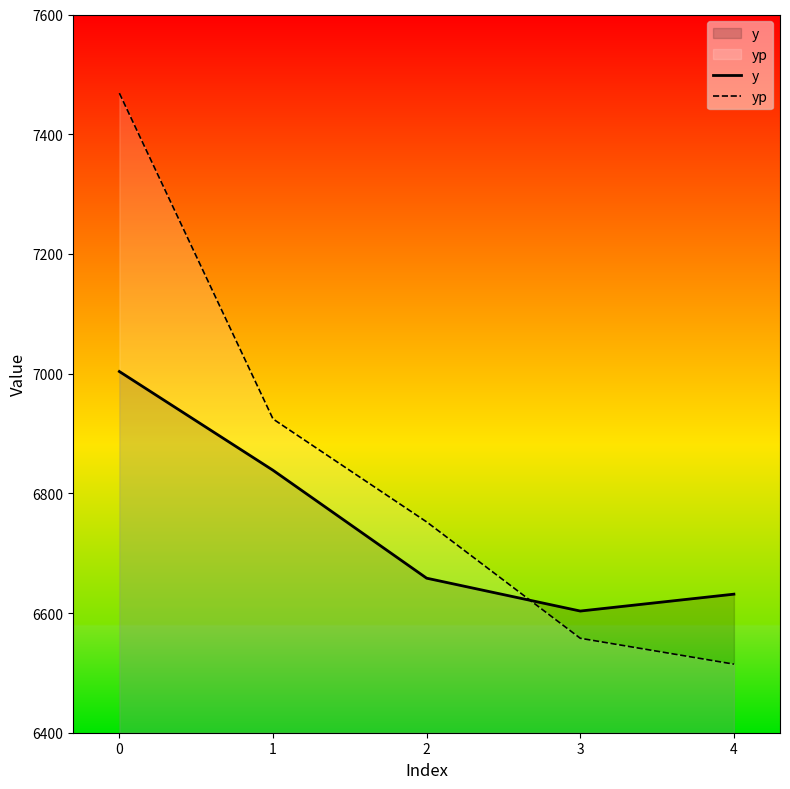

What is the total value across all series at 0?

14472.1